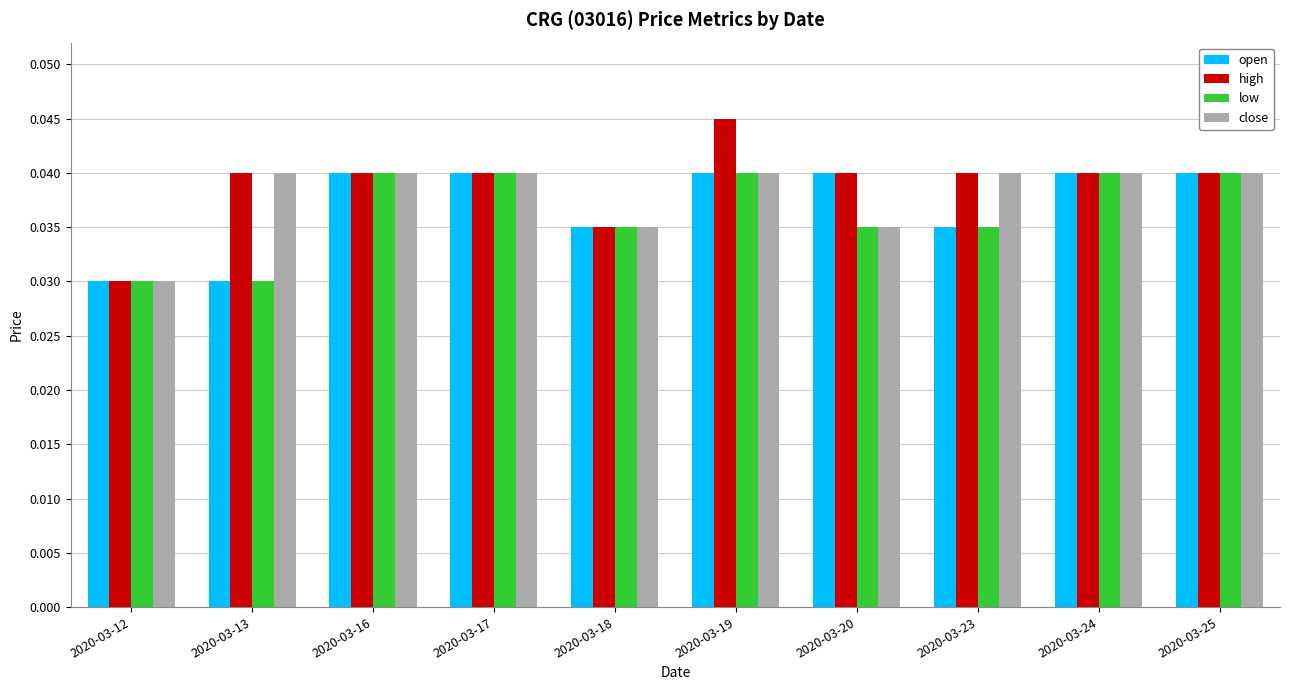

Where is high nearest to the value 0?

2020-03-12